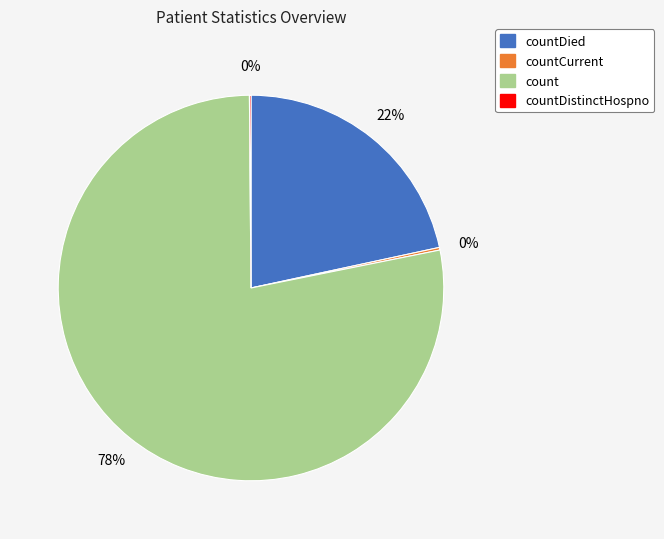

Does any single category account for the majority?

Yes